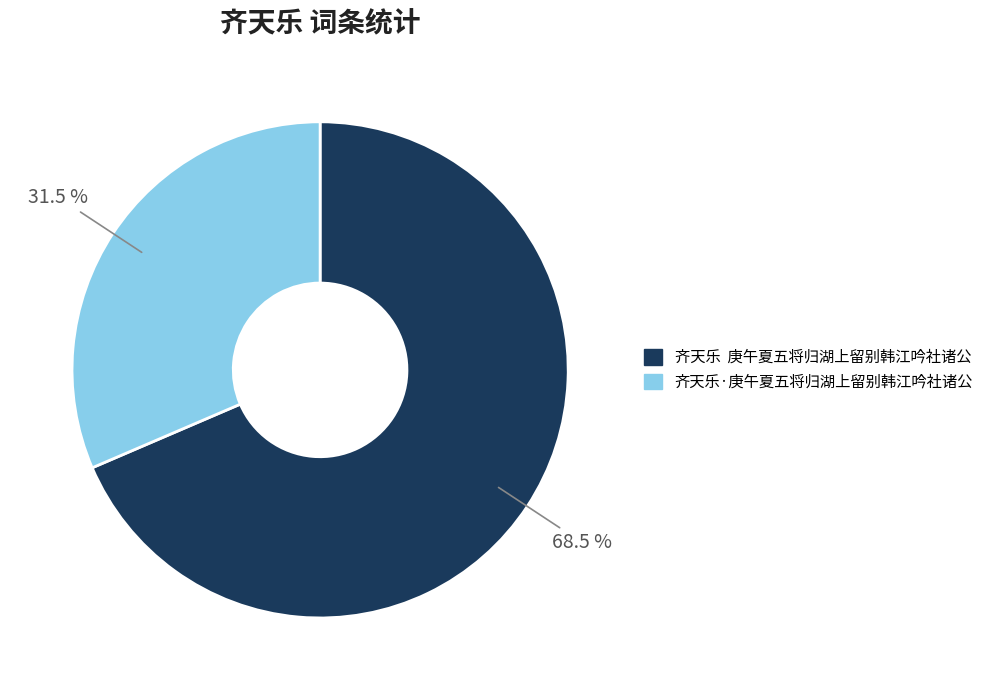

How much of the chart is everything except 齐天乐 庚午夏五将归湖上留别韩江吟社诸公?

31.5%